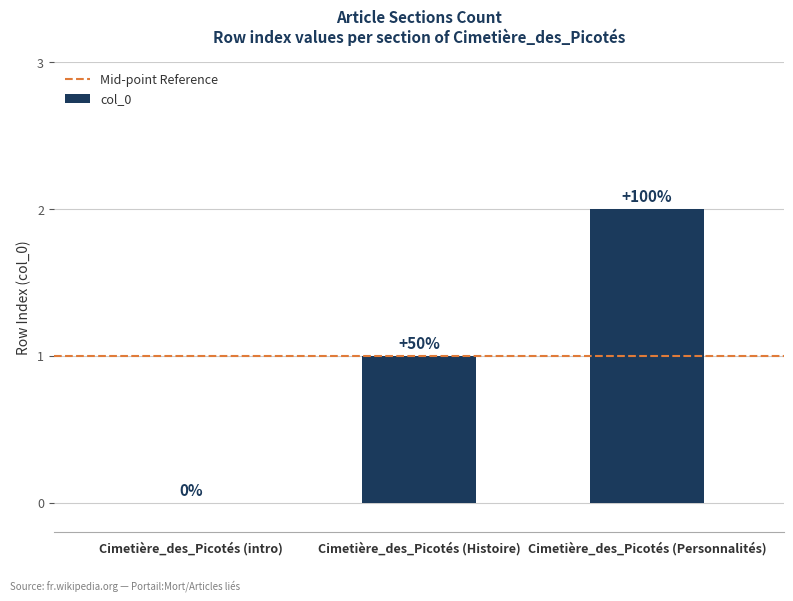

Are the bars horizontal?

No